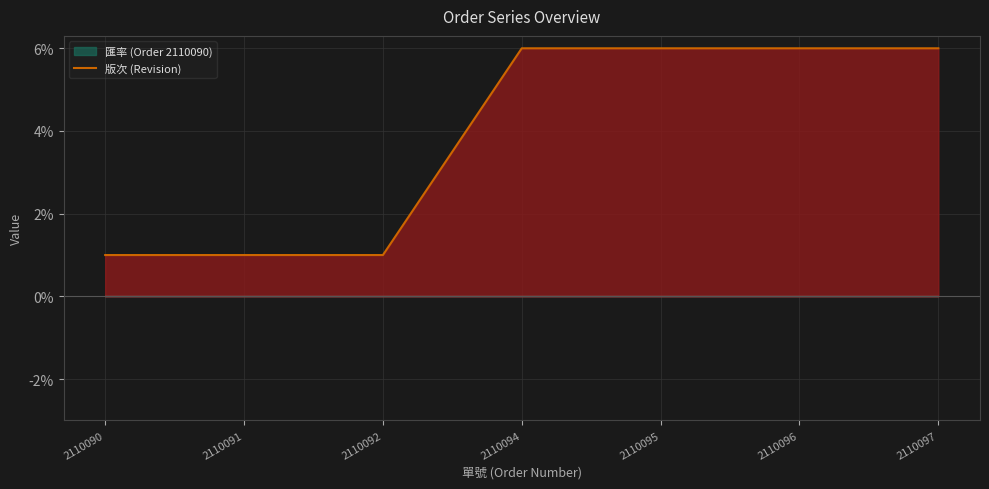

Rank the categories by value from highest to lowest.

2110094, 2110095, 2110096, 2110097, 2110090, 2110091, 2110092